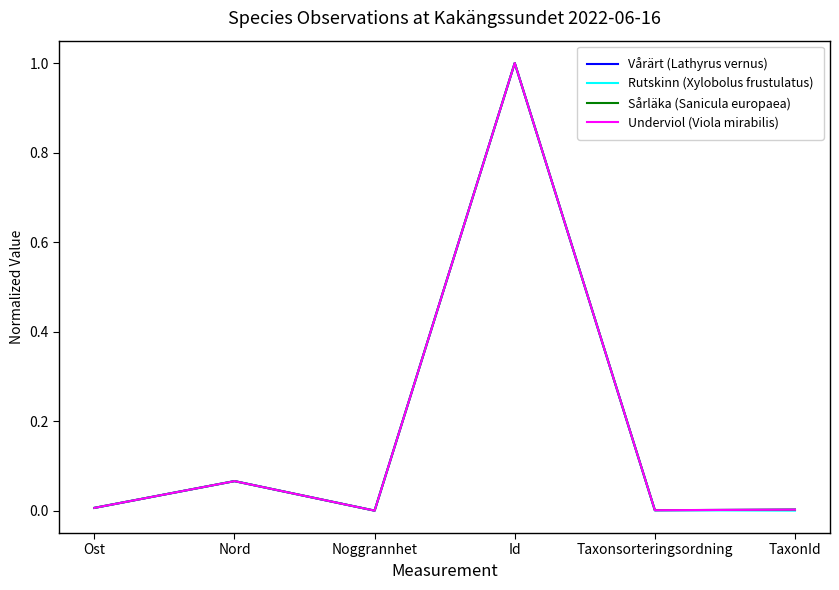

In Vårärt (Lathyrus vernus), how many points are lower than both neighbors (excluding endpoints)?

2